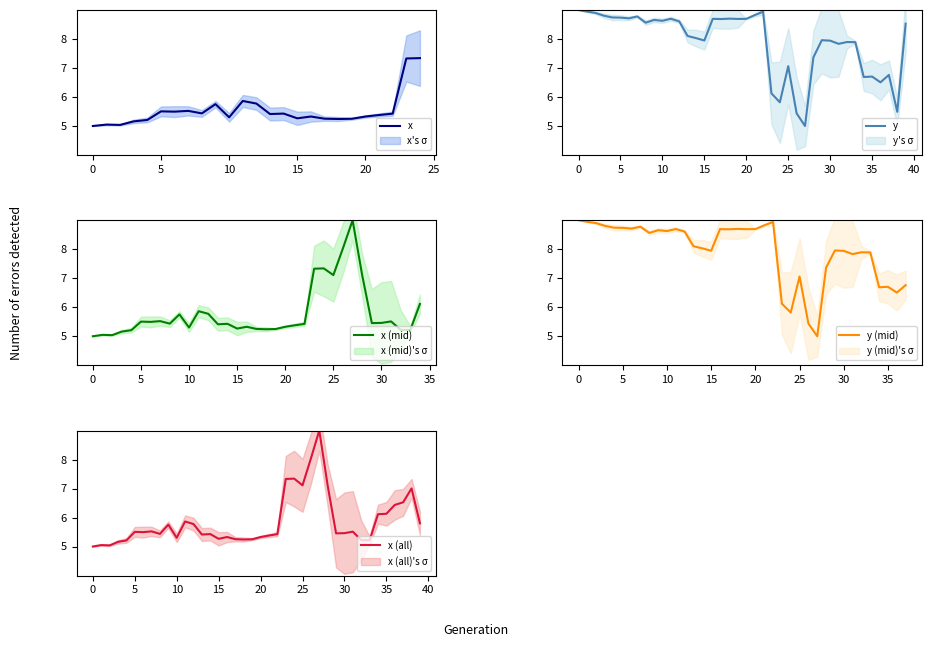

What is the label of the 36th point from the left?

35